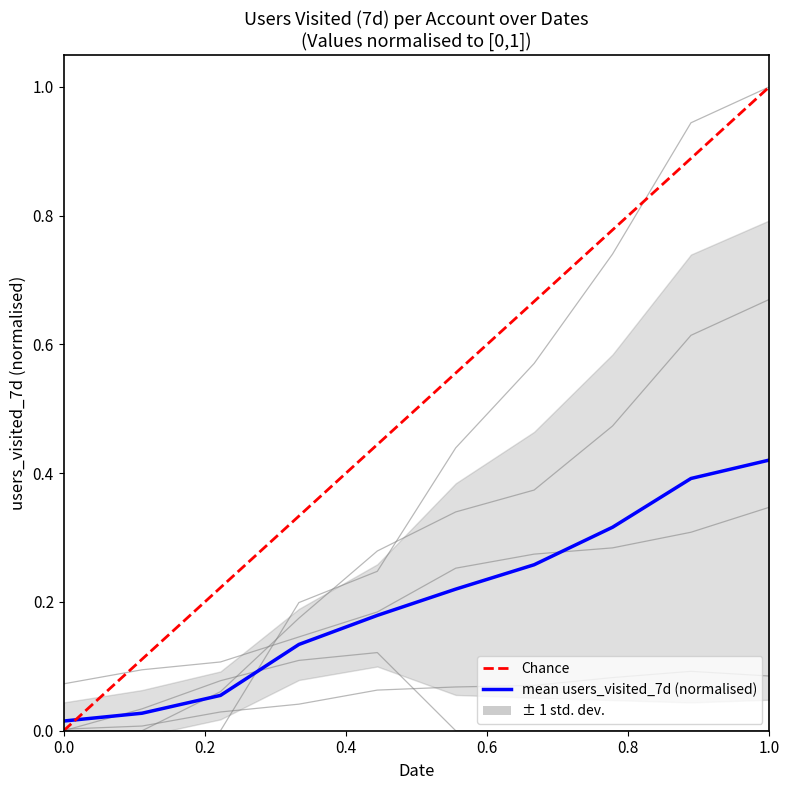

Reading left to right, extract all data points from this chart.

A01_users_visited_7d: 0.0	0.0	0.0	0.0	0.1	0.1	0.1	0.1	0.1	0.1
A02_users_visited_7d: 0.0	0.0	0.0	0.2	0.2	0.4	0.6	0.7	0.9	1.0
A03_users_visited_7d: 0.1	0.1	0.1	0.1	0.2	0.3	0.3	0.3	0.3	0.3
A04_users_visited_7d: 0.0	0.0	0.1	0.2	0.3	0.3	0.4	0.5	0.6	0.7
A05_users_visited_7d: 0.0	0.0	0.1	0.1	0.1	0.0	0.0	0.0	0.0	0.0